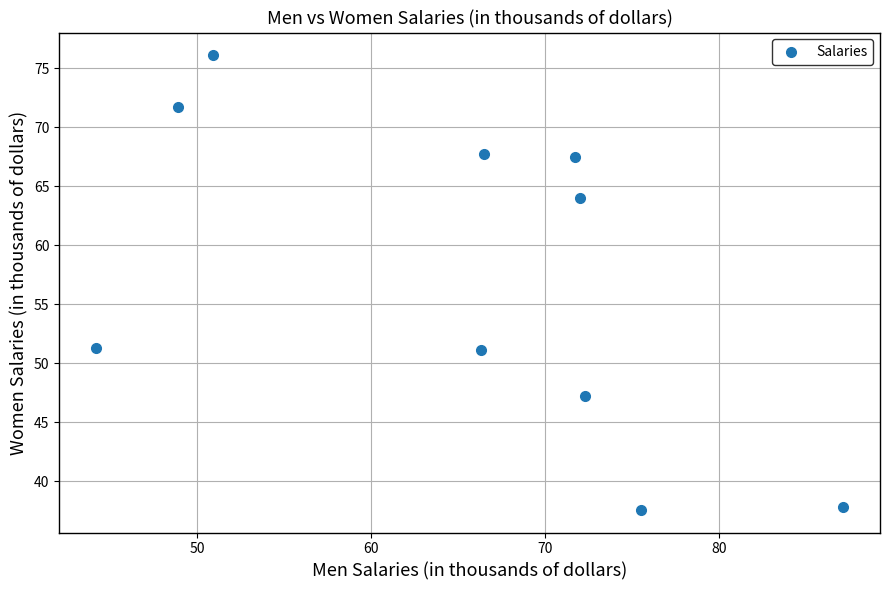

What is the average X value?

65.5